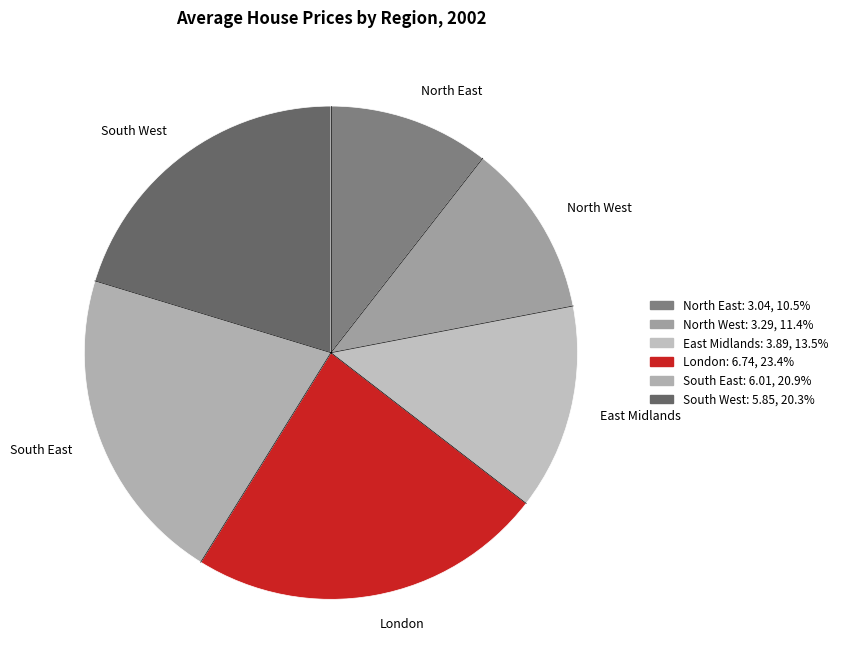

Which slice is the largest?

London